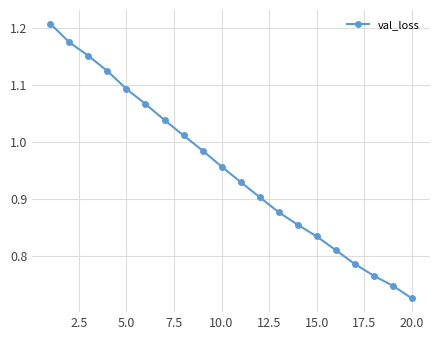

What is the difference between the maximum and second lowest values?

0.5